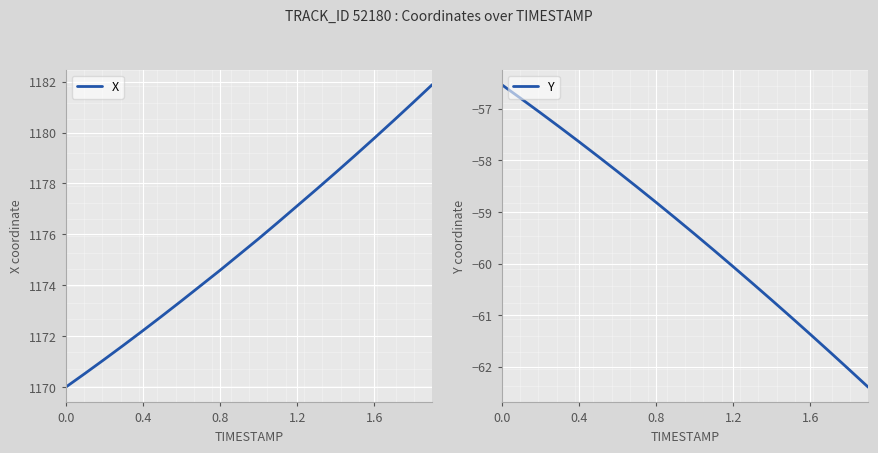

What is the maximum value for X?

1181.9